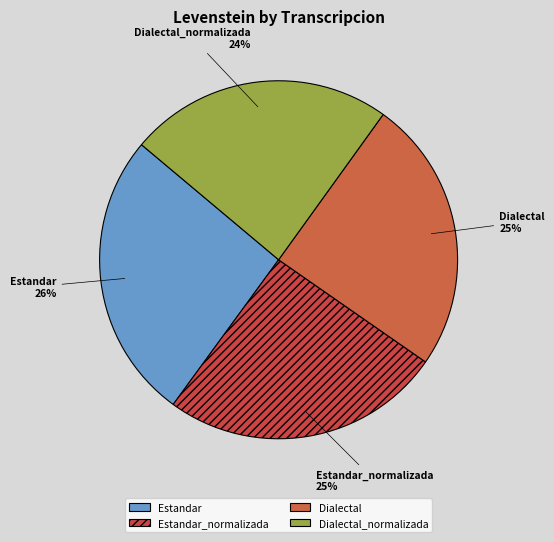

What is the largest slice in the pie chart?

Estandar